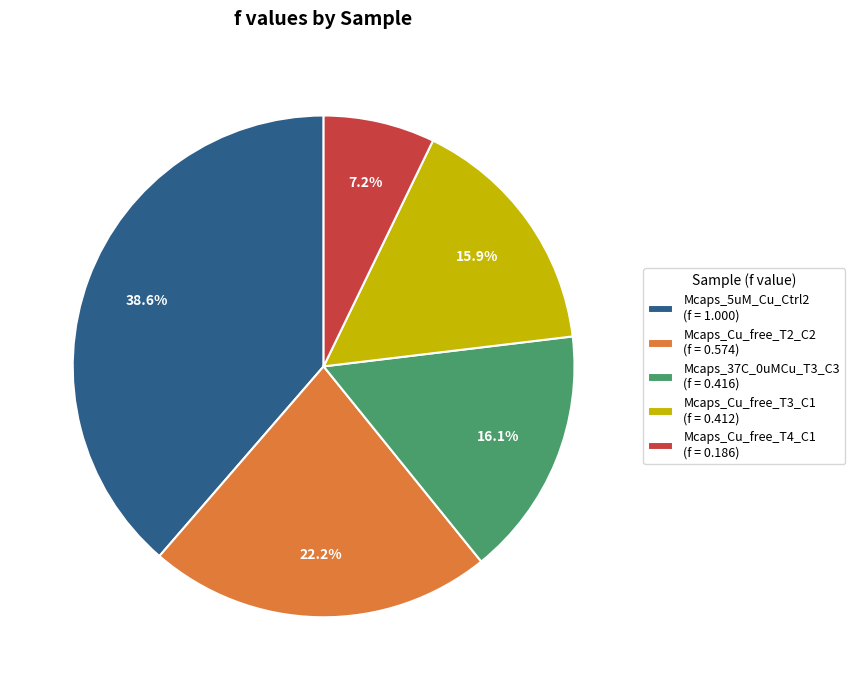

What is the smallest slice in the pie chart?

Mcaps_Cu_free_T4_C1 (f = 0.186)